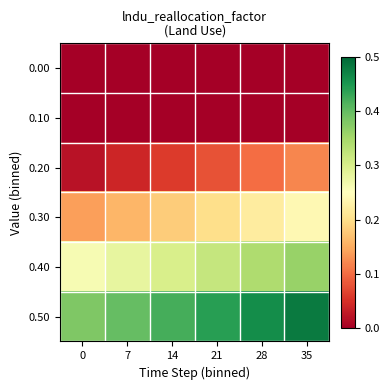

Reading left to right, what are all the values shown in this chart?

row_0: 0=0.0	7=0.0	14=0.0	21=0.0	28=0.0	35=0.0
row_1: 0=0.0	7=0.0	14=0.0	21=0.0	28=0.0	35=0.0
row_2: 0=0.0	7=0.0	14=0.1	21=0.1	28=0.1	35=0.1
row_3: 0=0.1	7=0.2	14=0.2	21=0.2	28=0.2	35=0.2
row_4: 0=0.3	7=0.3	14=0.3	21=0.3	28=0.3	35=0.4
row_5: 0=0.4	7=0.4	14=0.4	21=0.4	28=0.5	35=0.5